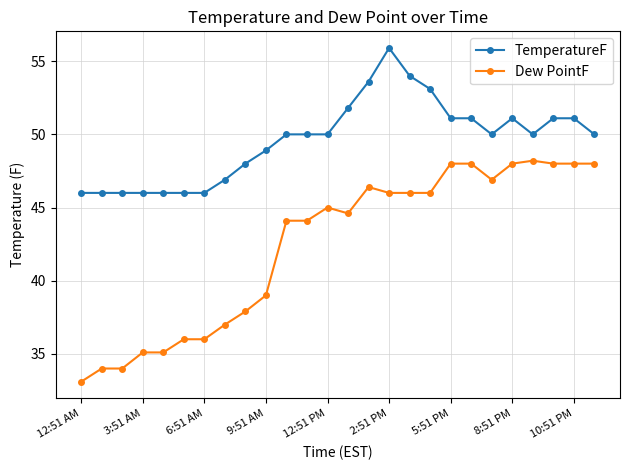

What is the sum of all TemperatureF values?

1289.7